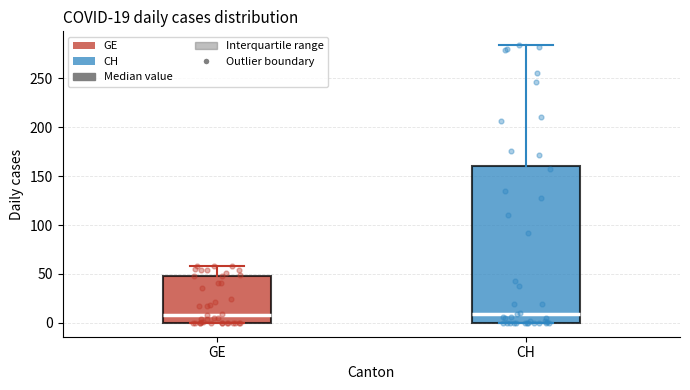

Comparing the boxes themselves (not the whiskers), which one is the tallest?

CH